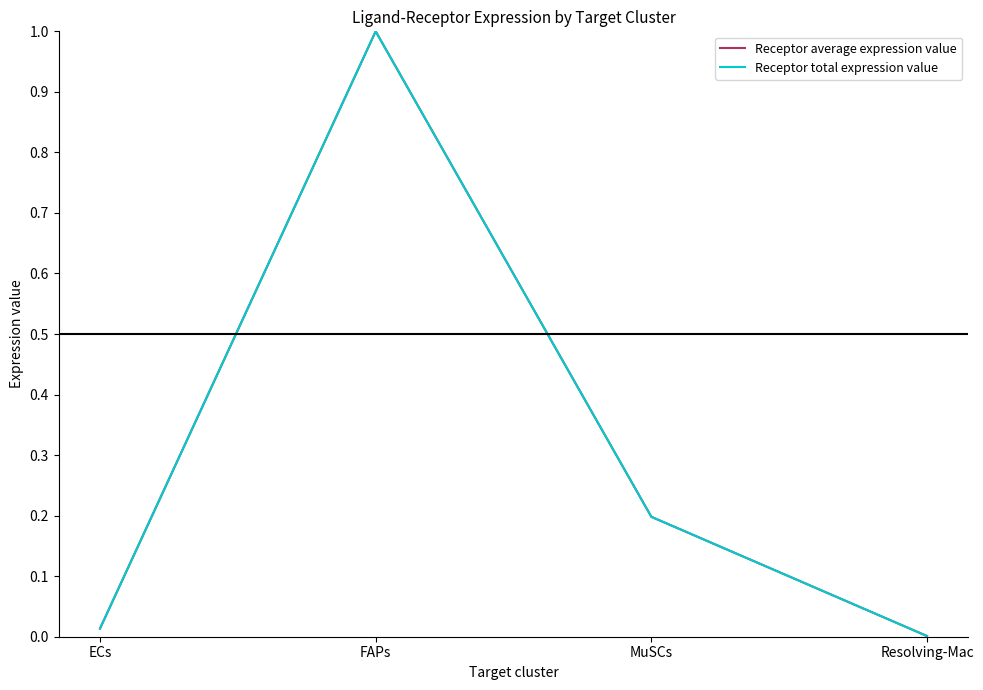

Is this an area chart (filled region under the line)?

No